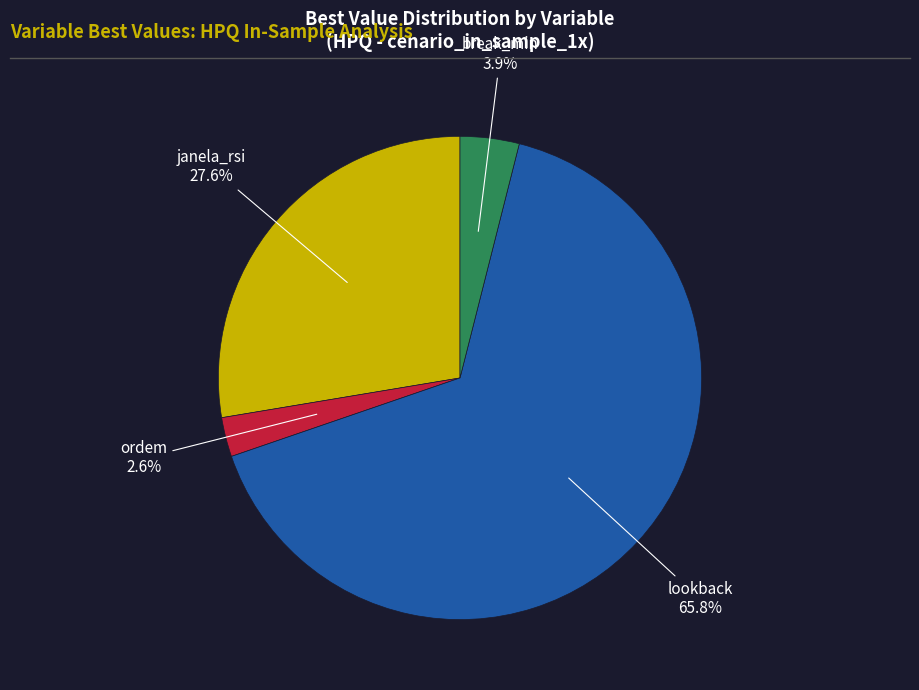

Count the number of slices in the pie.

4